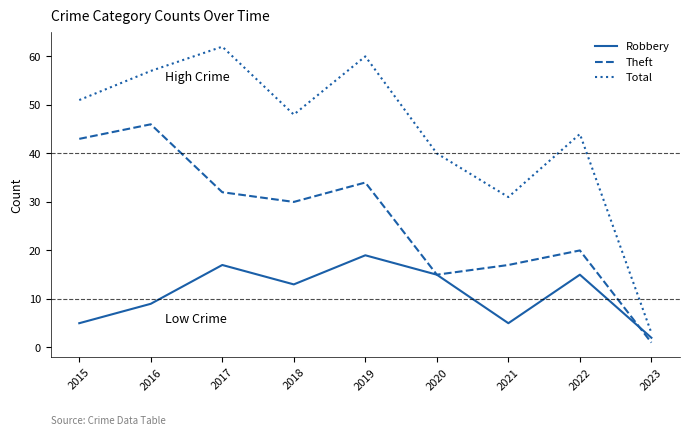

What is the total value across all series at 2018?

91